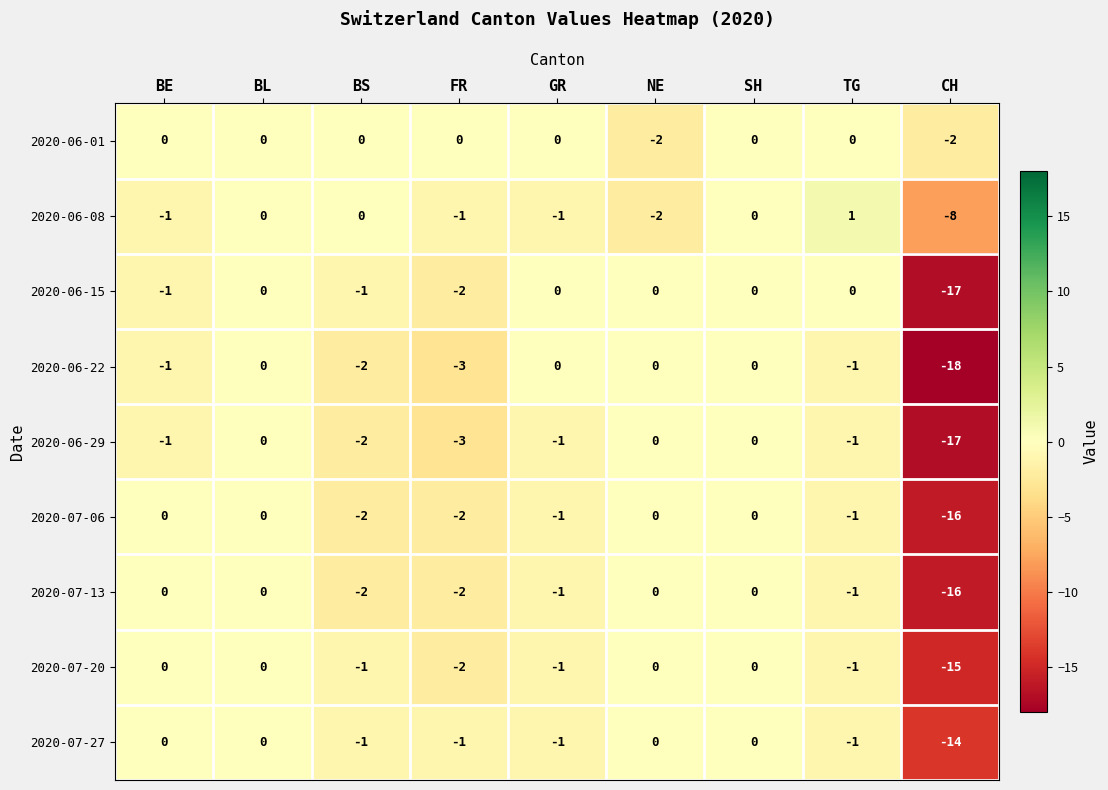

Is the value of 2020-06-29 at CH greater than the value of 2020-07-20 at BL?

No